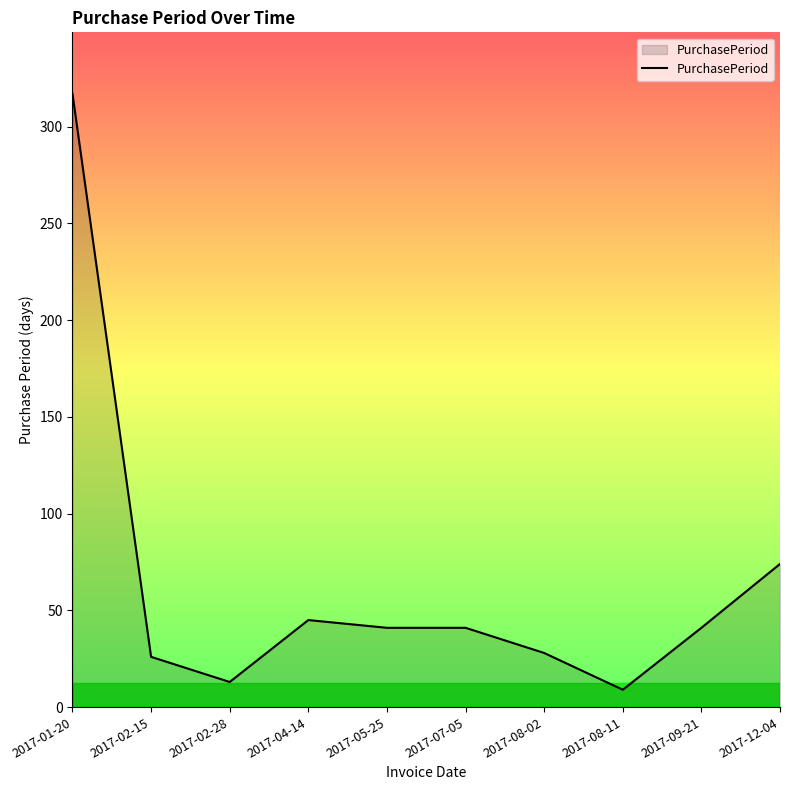

Reading left to right, what are all the values shown in this chart?

317	26	13	45	41	41	28	9	41	74